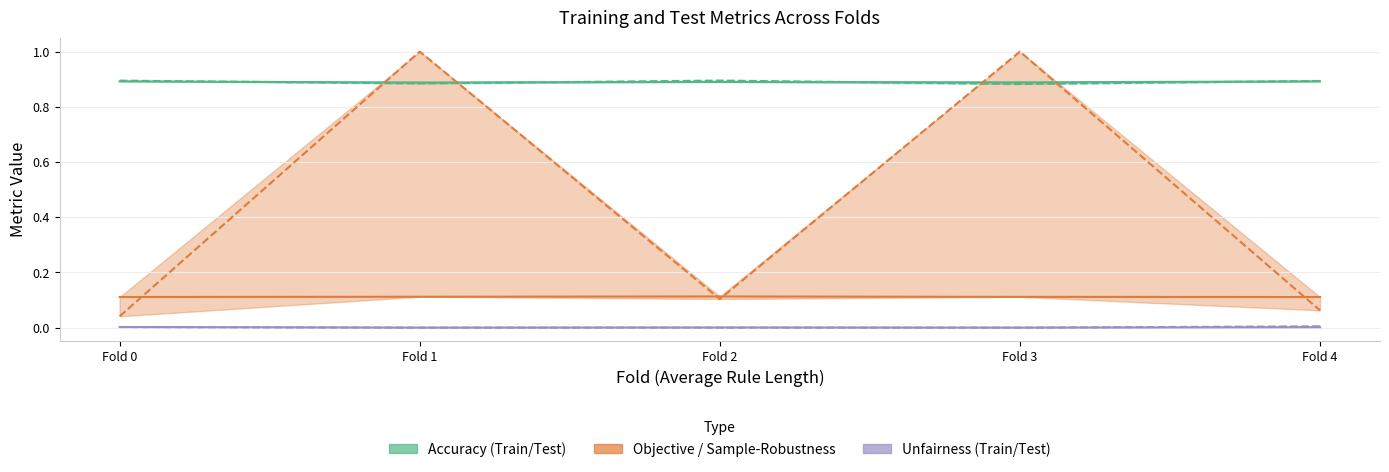

What is the difference between the maximum and minimum values in the Training Sample-Robustness series?

1.0